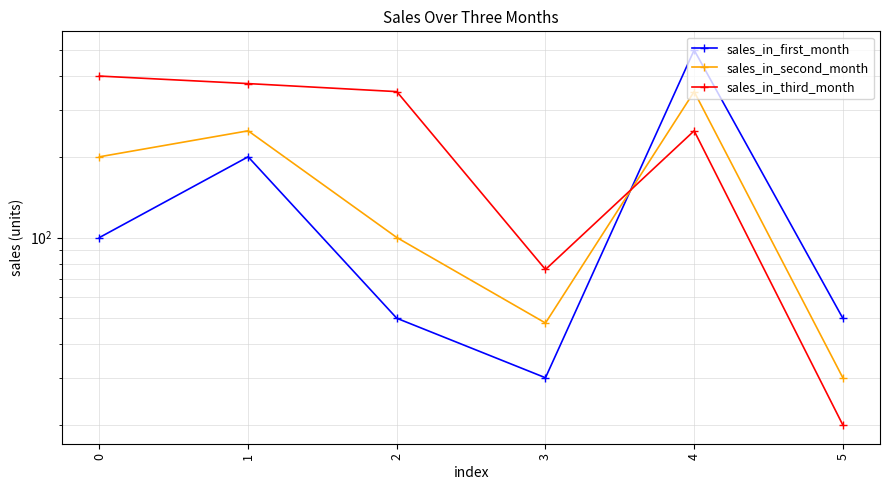

What is the sum of all sales_in_first_month values?

930